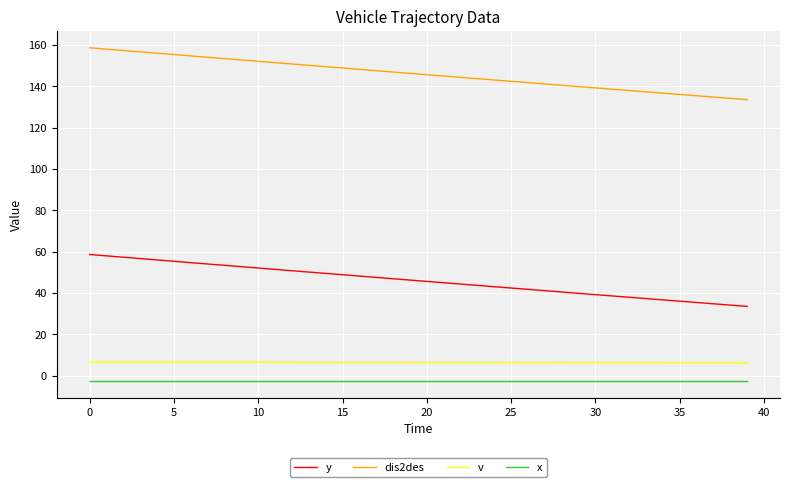

Which series has the largest total across all categories?

dis2des